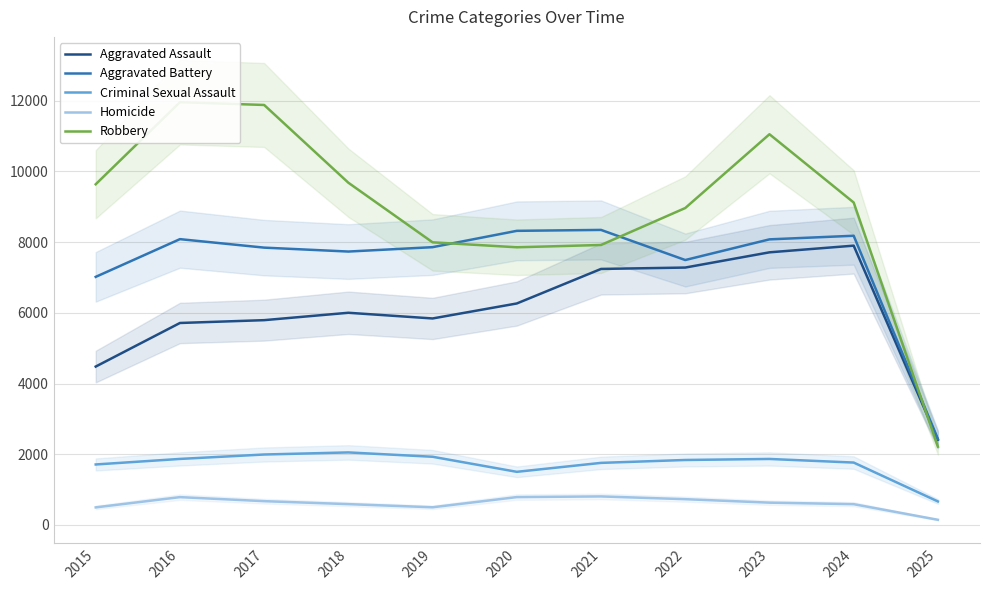

At which label does Criminal Sexual Assault first exceed 1837?

2016